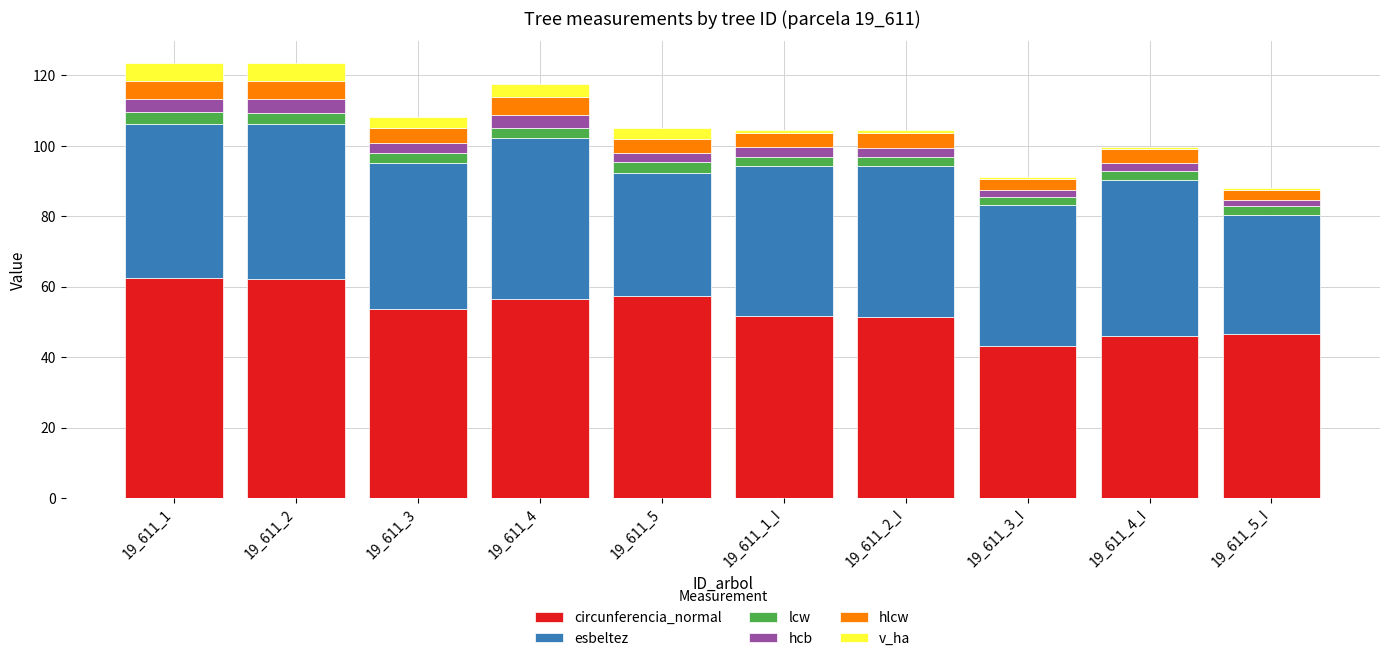

At which label does circunferencia_normal reach its minimum?

19_611_3_I